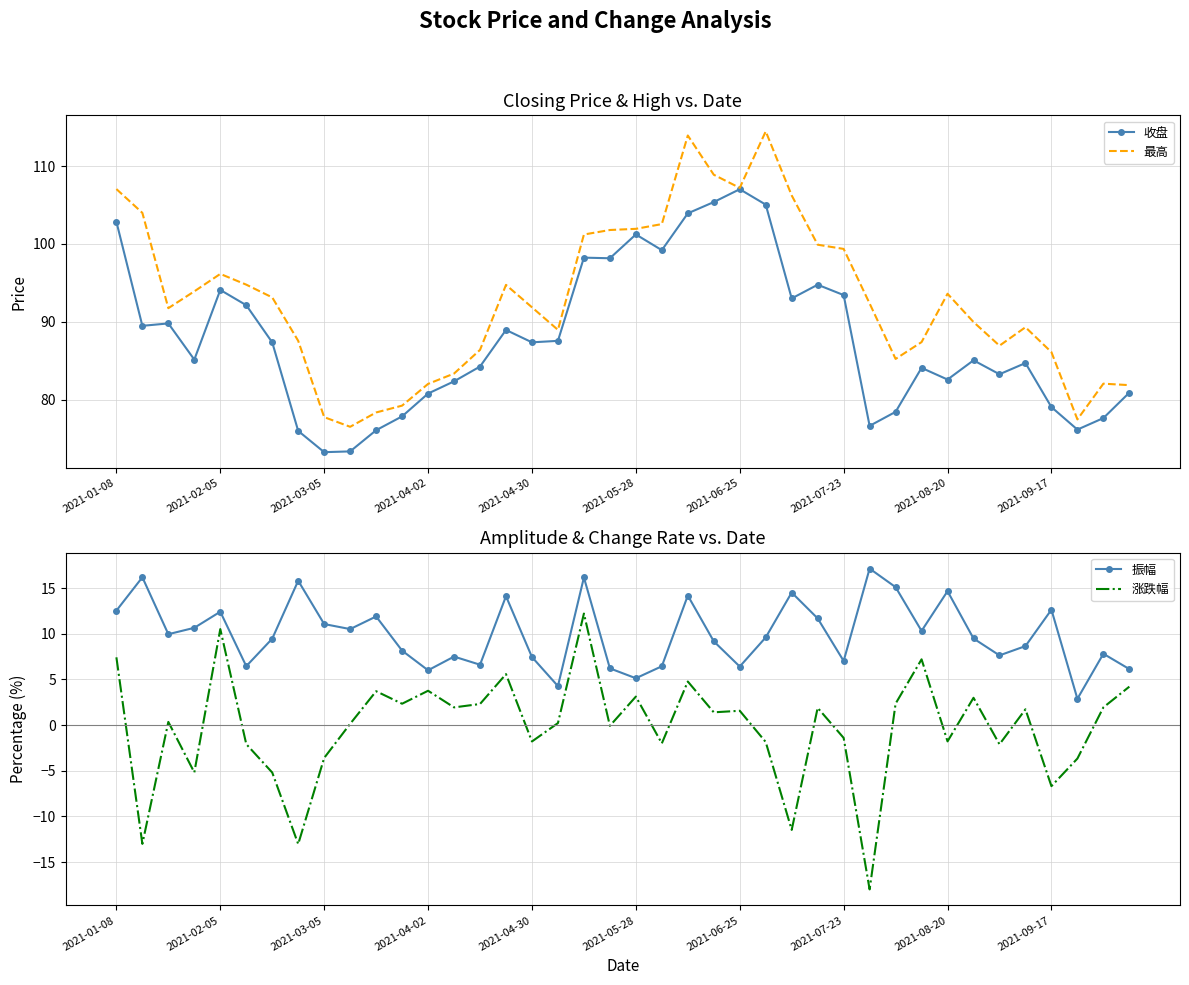

True or false: 最高 and 收盘 cross at least once.

False